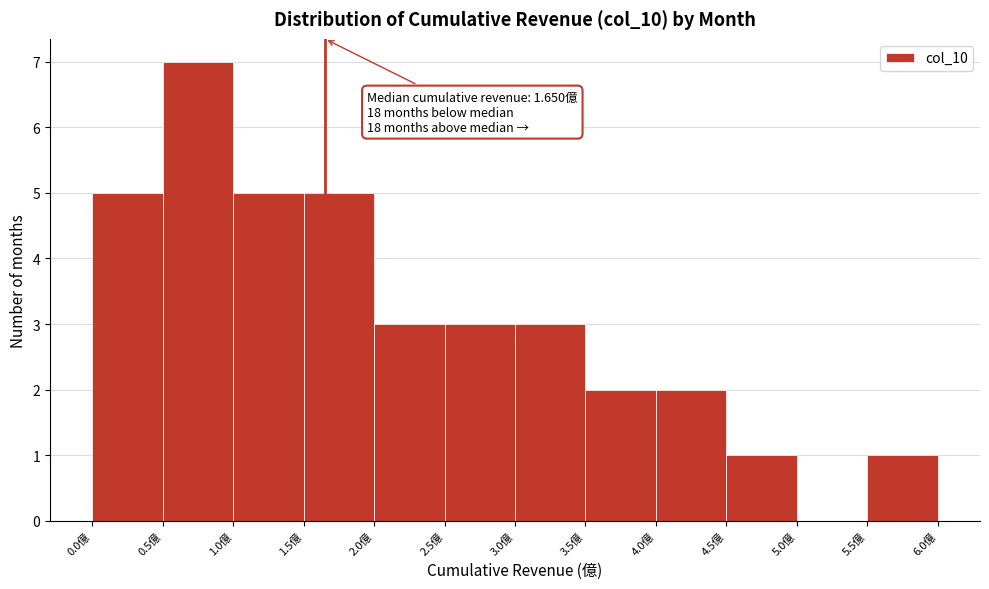

Over which range of the x-axis is the bar tallest?

0.5 to 1.0